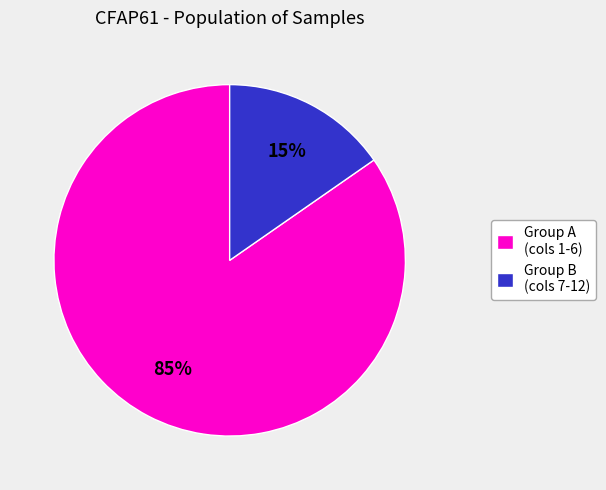

Is it true that Group B (cols 7-12) is 15% of the pie?

True